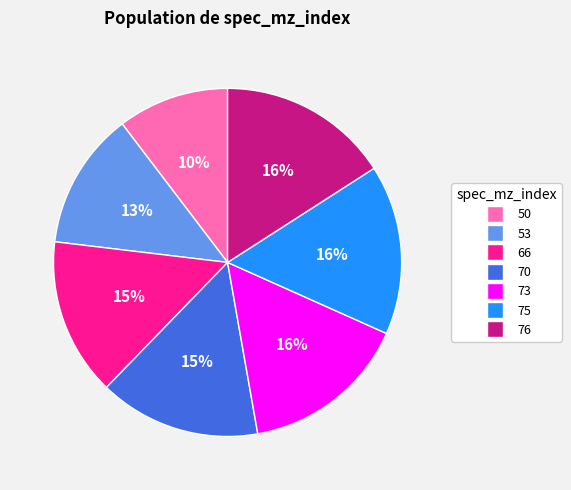

True or false: 73 accounts for 16% of the total.

True